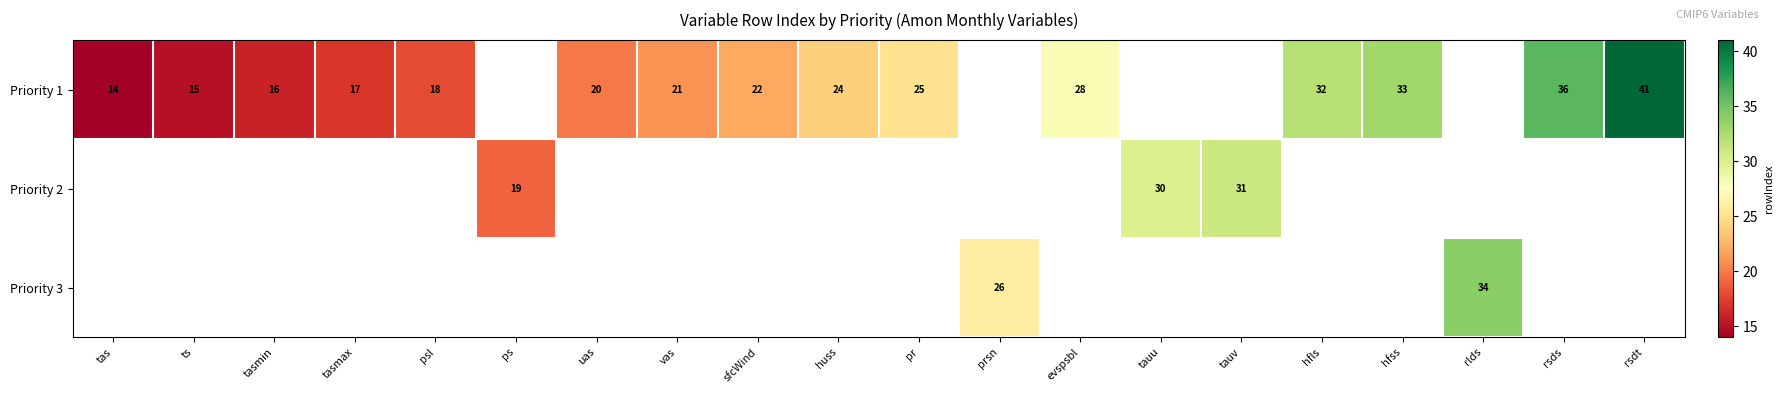

The value of Priority 1 at vas is 21. True or false?

True